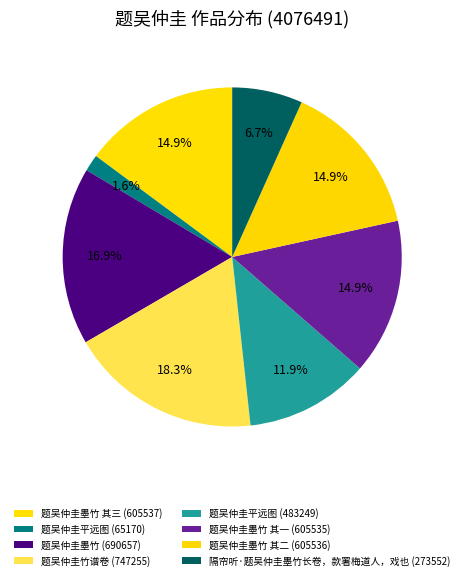

How many slices are in this pie chart?

8